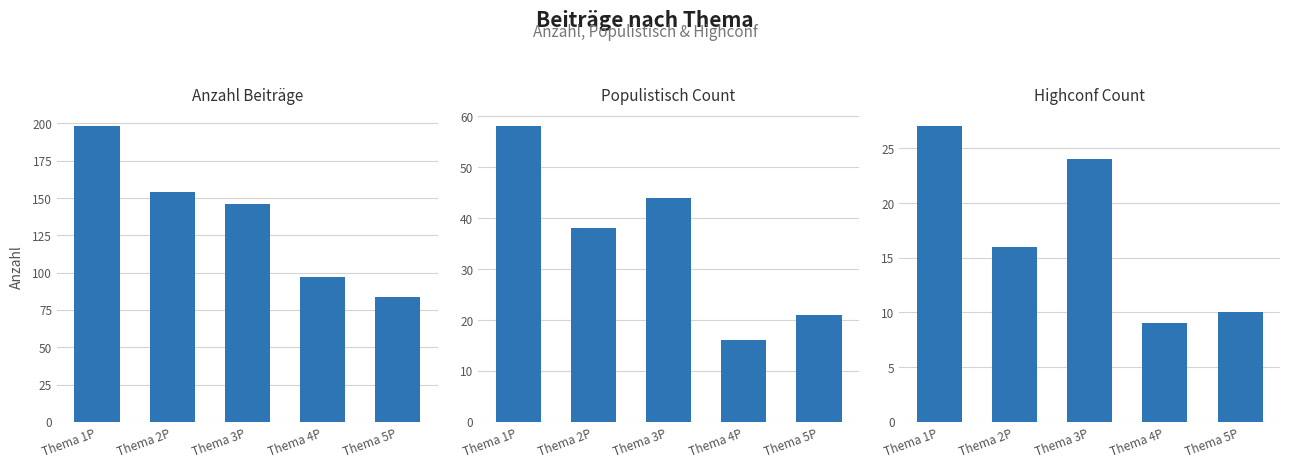

How many bars are there in each group?

3